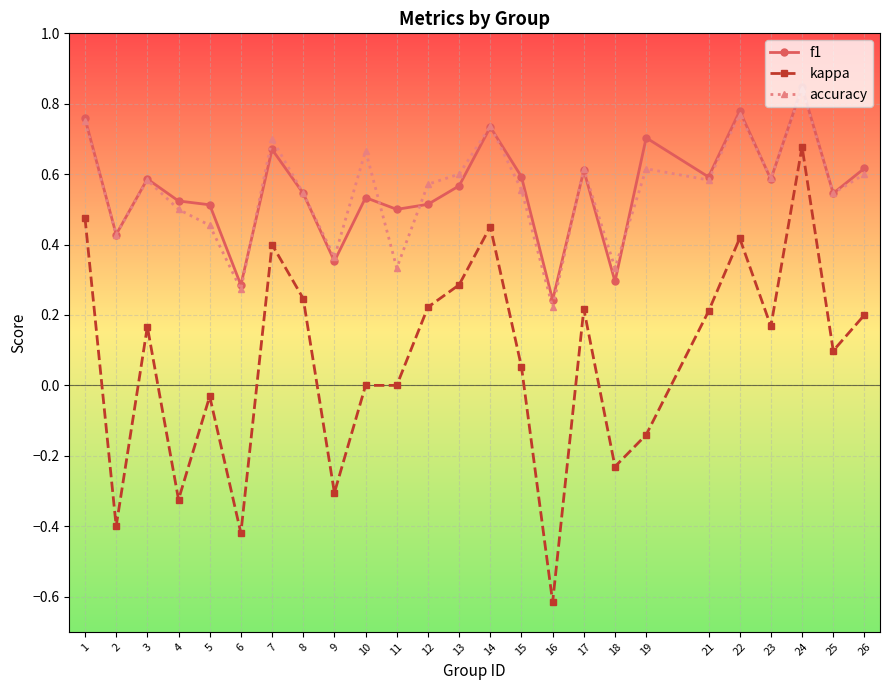

Where is the first local maximum for kappa?

3